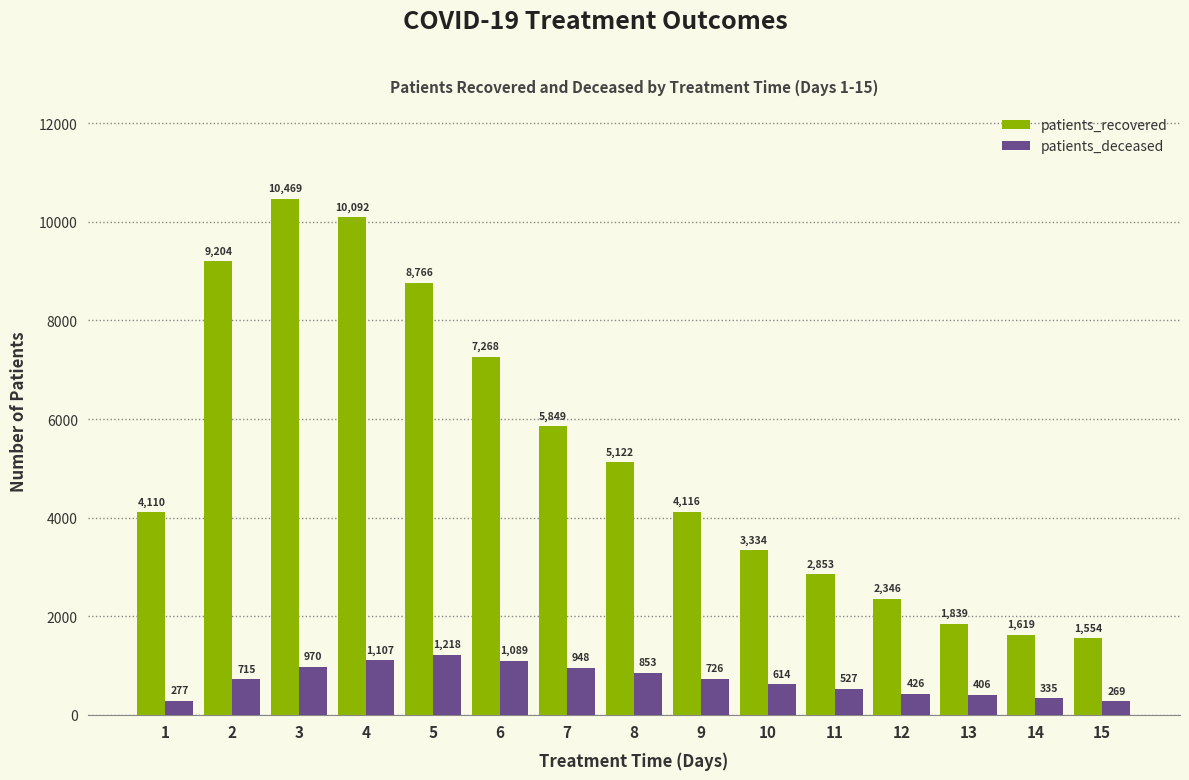

Reading left to right, extract all data points from this chart.

patients_recovered: 1=4110	2=9204	3=10469	4=10092	5=8766	6=7268	7=5849	8=5122	9=4116	10=3334	11=2853	12=2346	13=1839	14=1619	15=1554
patients_deceased: 1=277	2=715	3=970	4=1107	5=1218	6=1089	7=948	8=853	9=726	10=614	11=527	12=426	13=406	14=335	15=269